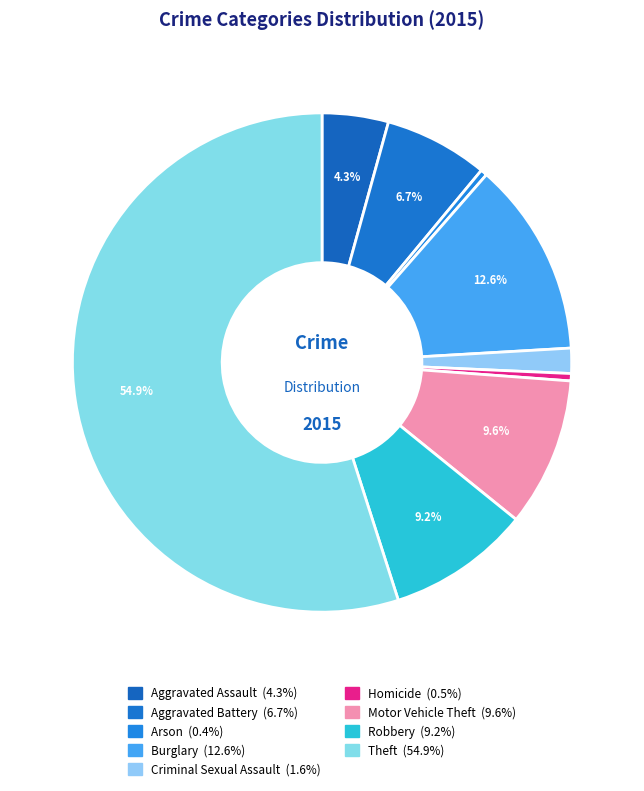

Rank the categories by value from highest to lowest.

Theft, Burglary, Motor Vehicle Theft, Robbery, Aggravated Battery, Aggravated Assault, Criminal Sexual Assault, Homicide, Arson